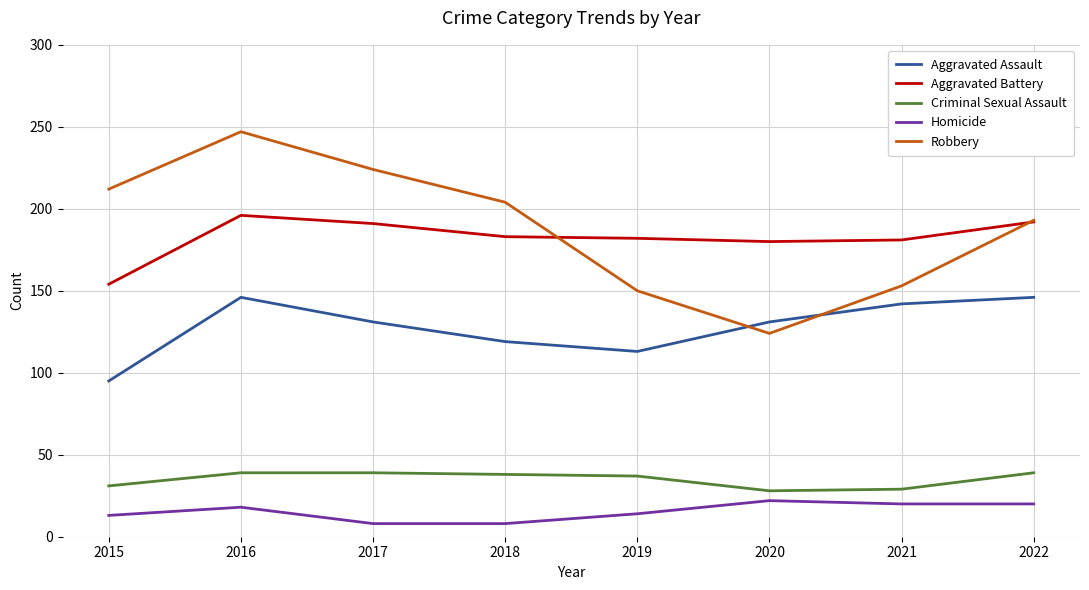

Read the Homicide value at 2021.

20